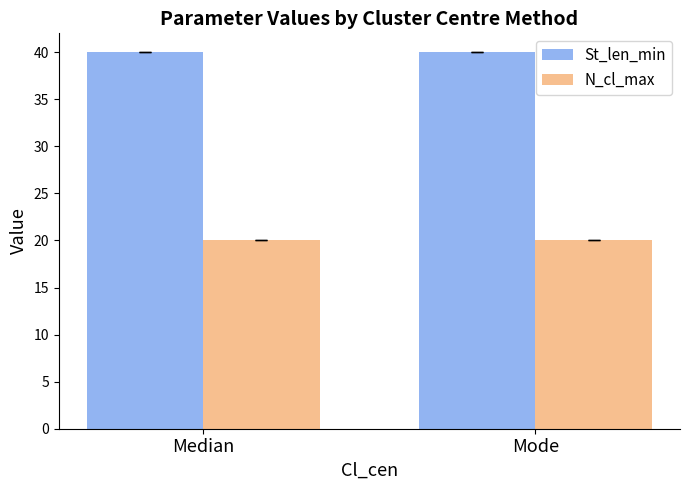

What position from the right is Mode?

1